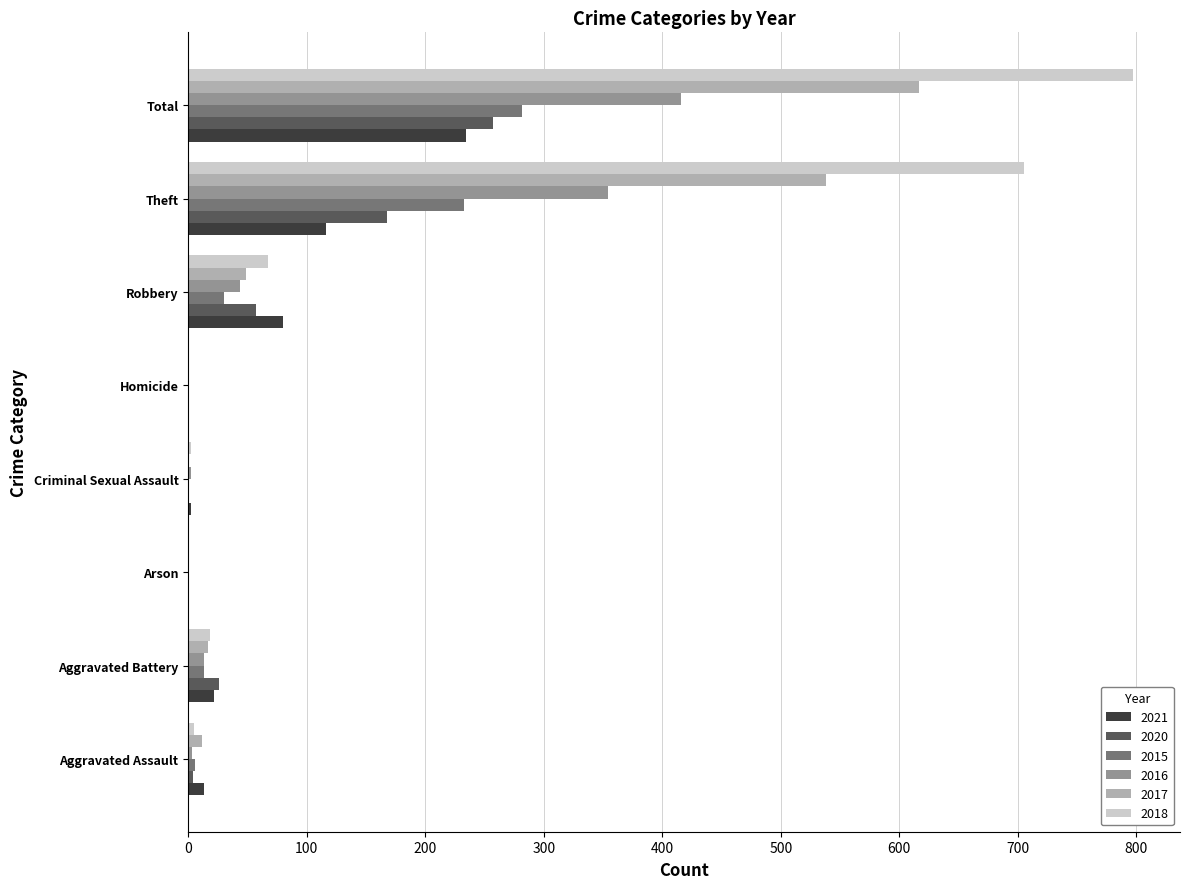

Which series has the largest total across all categories?

2018